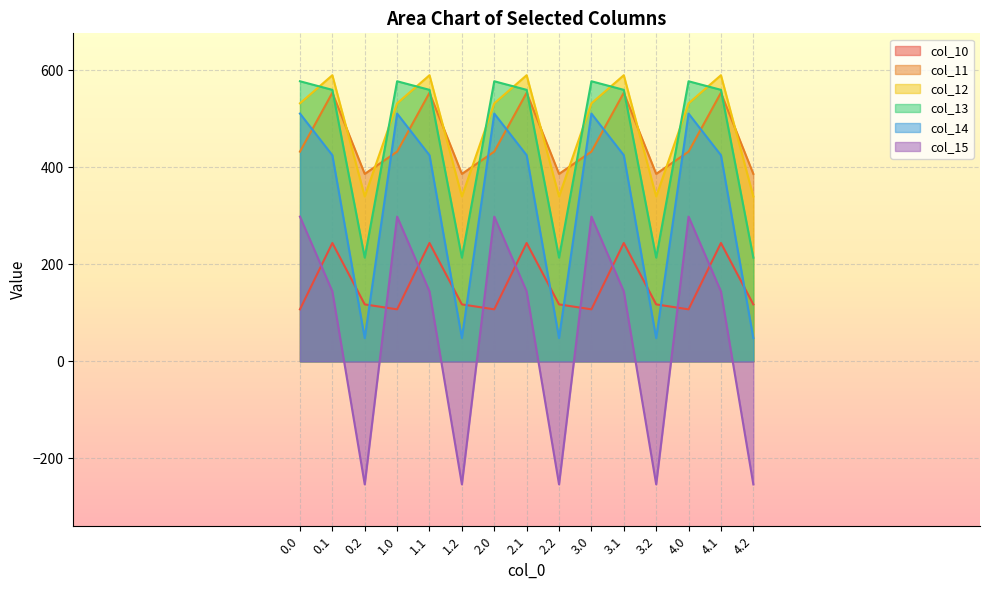

Is the value of col_13 at 0.2 greater than the value of col_12 at 1.0?

No